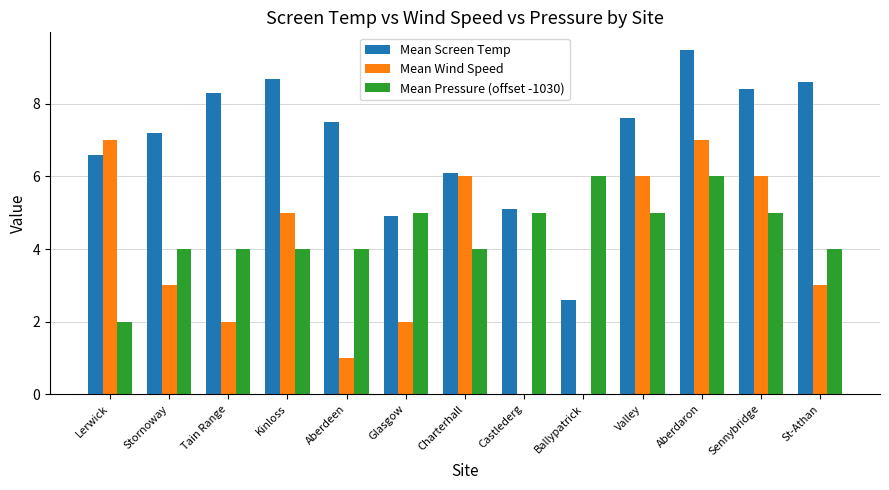

Between Ballypatrick and St-Athan, which series saw the biggest shift?

Mean Screen Temp